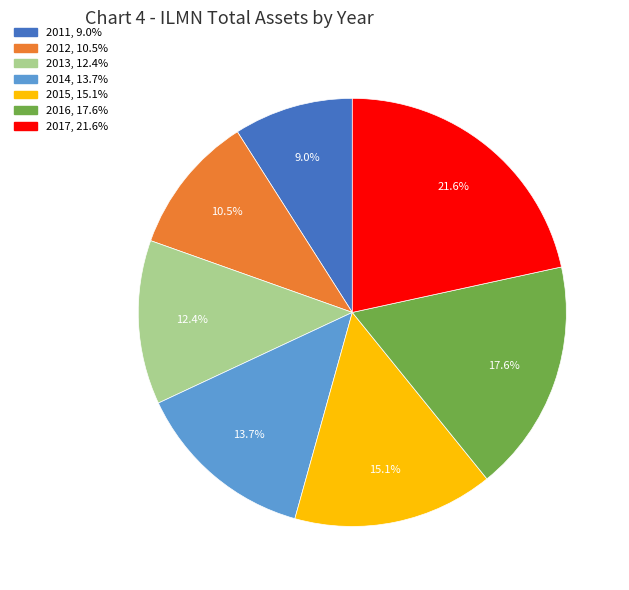

How many slices are in this pie chart?

7